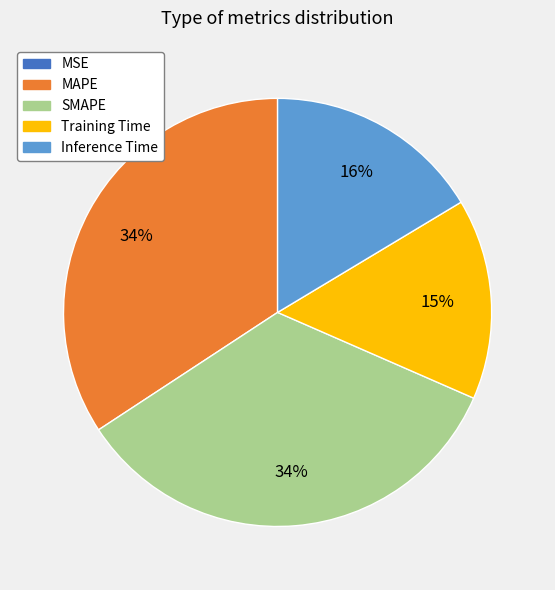

Between Inference Time and MAPE, which is larger?

MAPE